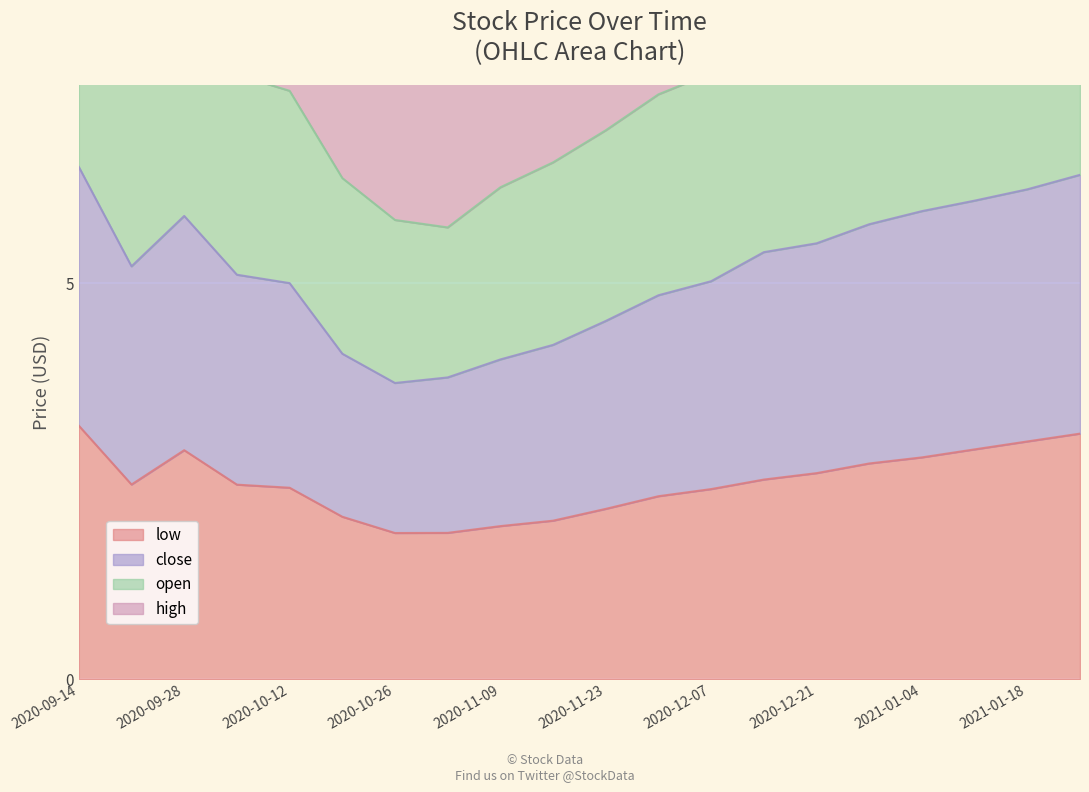

Which category has the lowest value in the open series?

2020-11-02